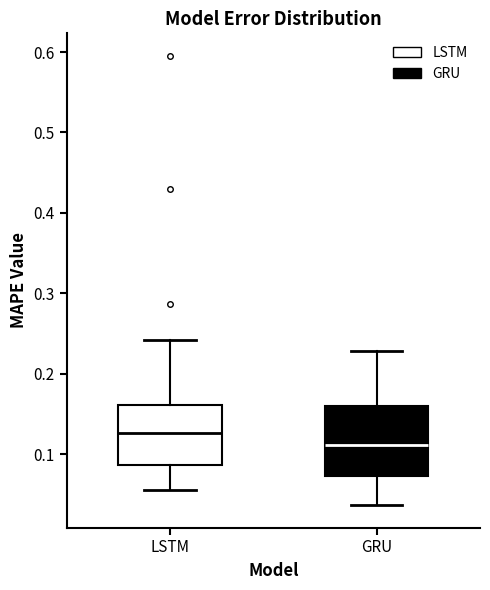

Where does the lower whisker of the box for LSTM end on the y-axis? The values are not printed on the chart, so give them approximately, as read against the axis.

0.05